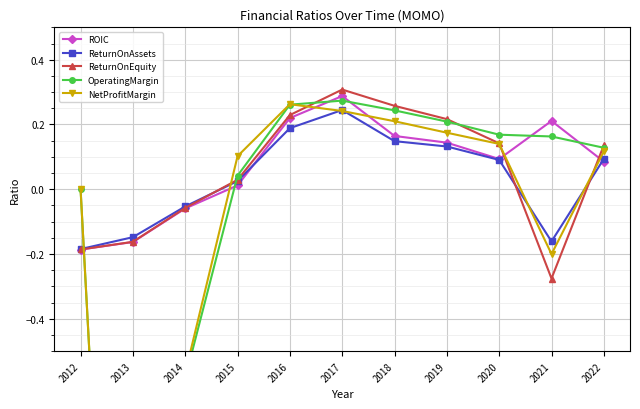

Is the value of NetProfitMargin at 2020 greater than the value of ReturnOnAssets at 2016?

No